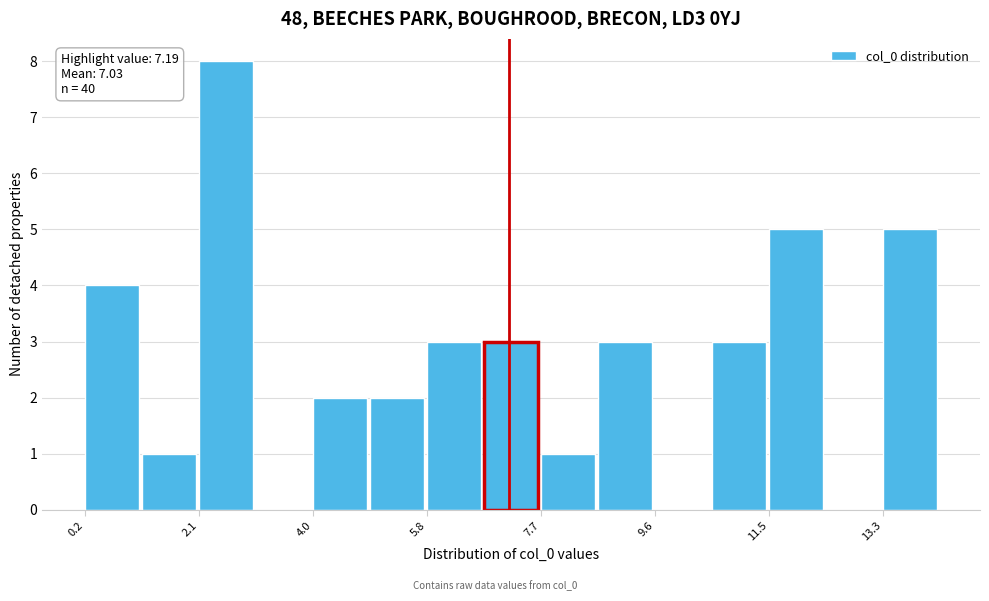

Over which range of the x-axis is the bar tallest?

2.0 to 3.0